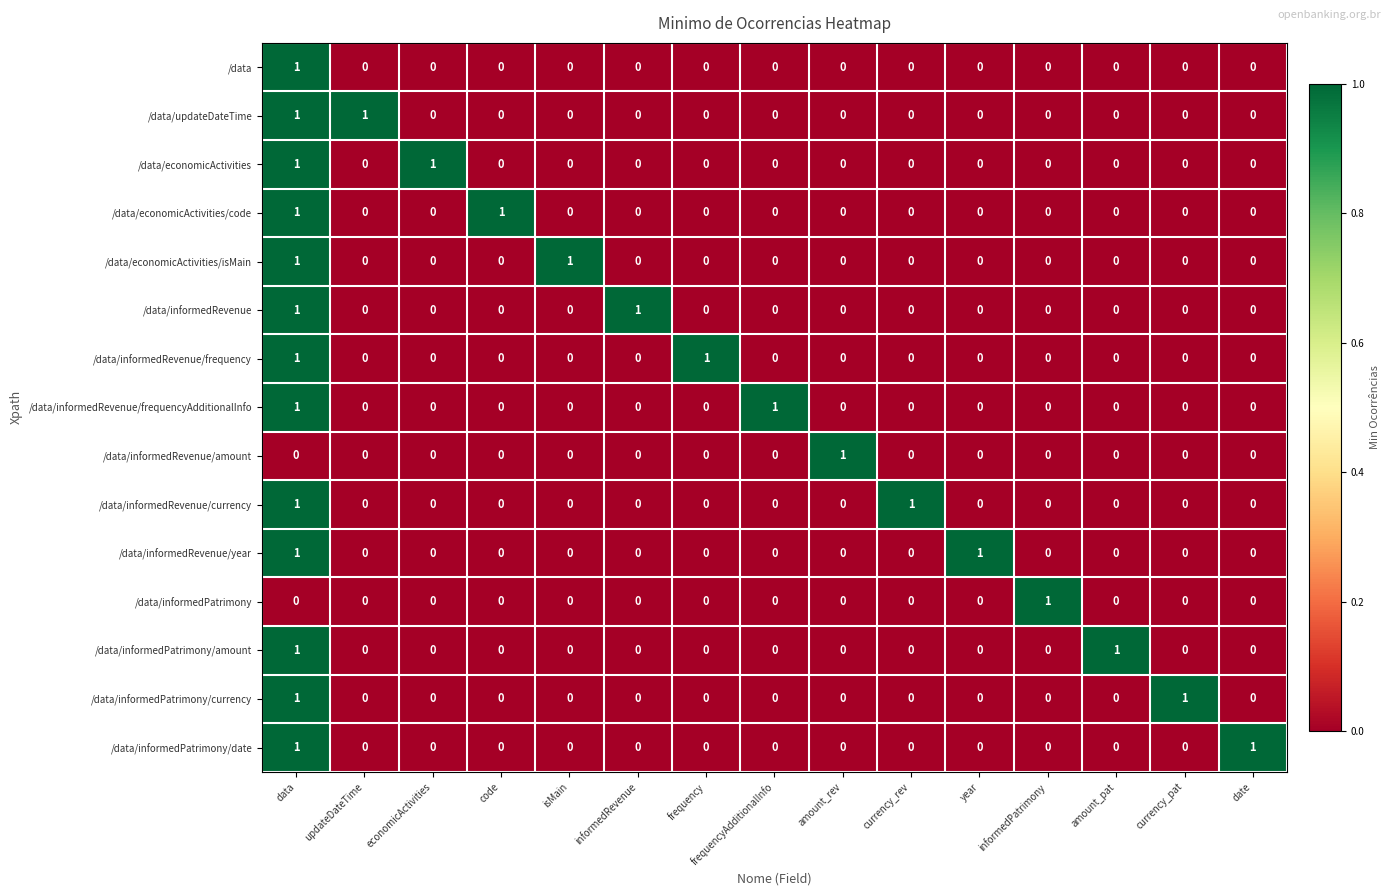

The /data/economicActivities series shows 1 at data. True or false?

True